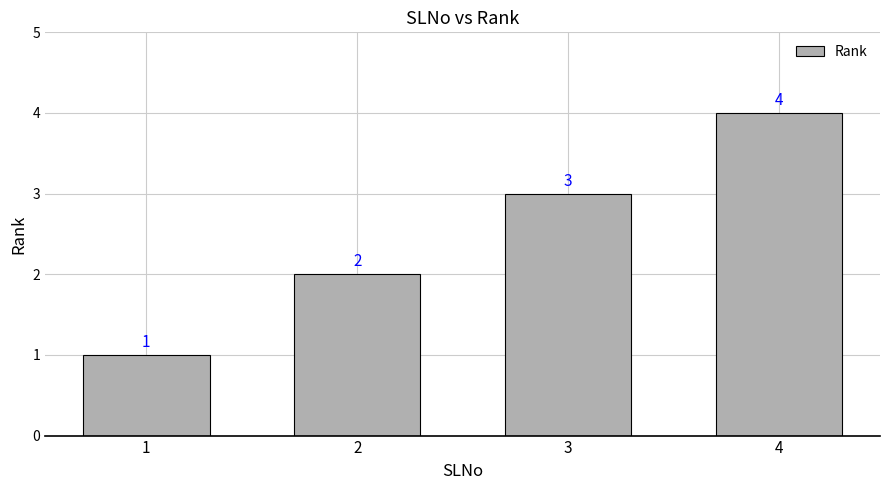

True or false: the data shows 4 at 4.

True